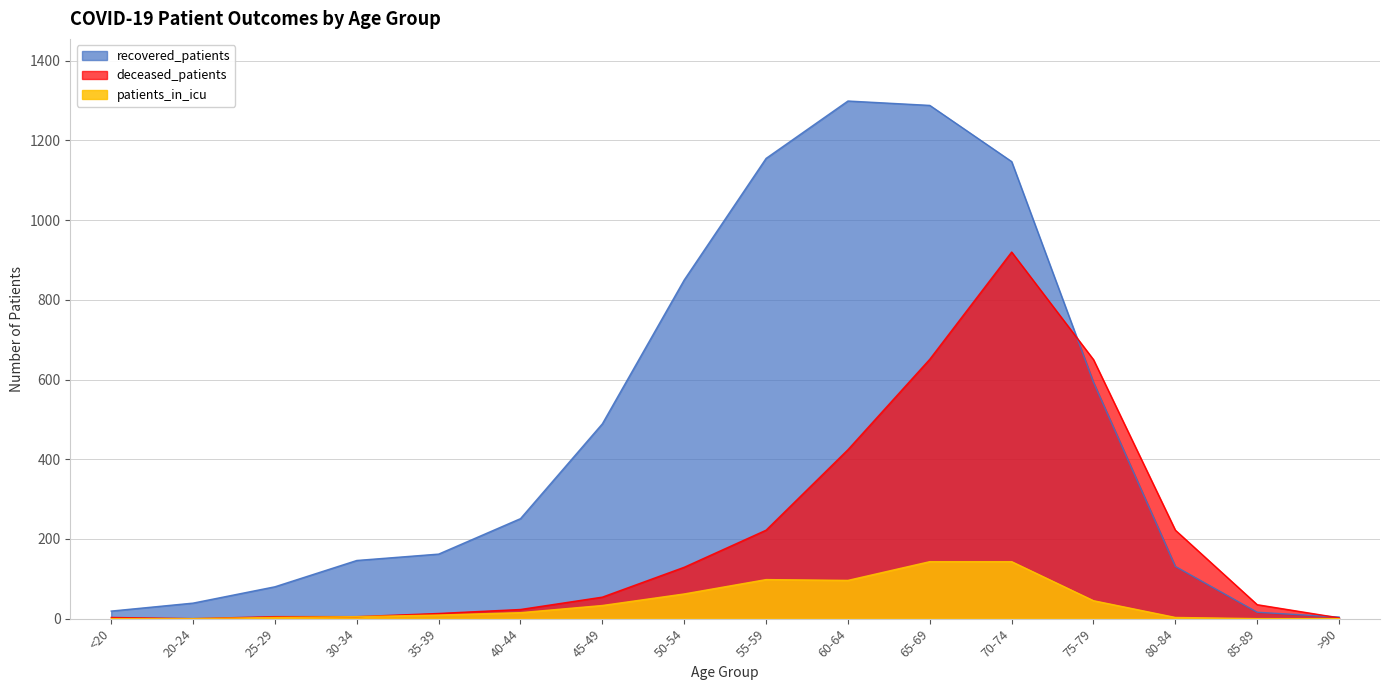

List the series in order of their peak value, highest first.

recovered_patients, deceased_patients, patients_in_icu